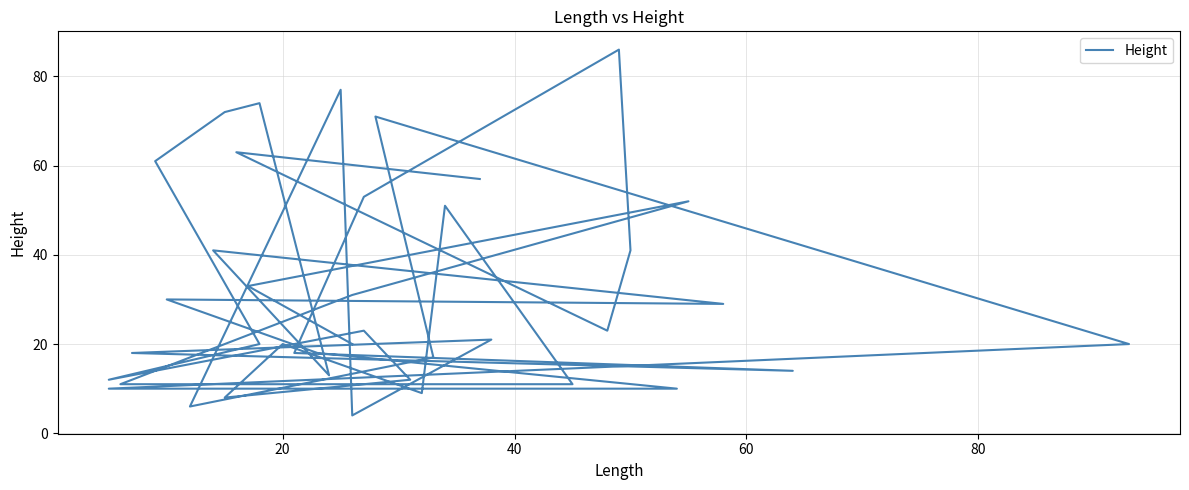

Is this an area chart (filled region under the line)?

No